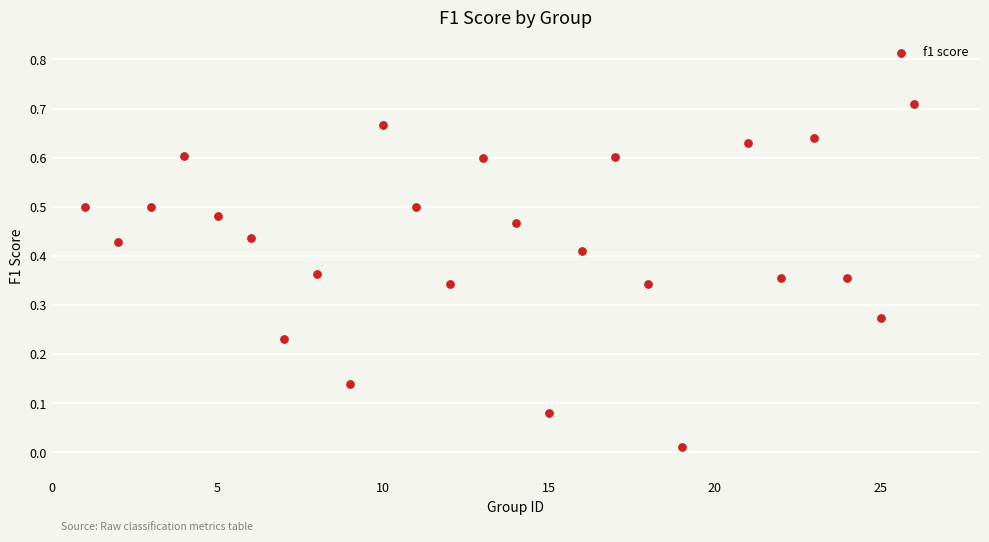

What is the range of X values (max minus min)?

25.0